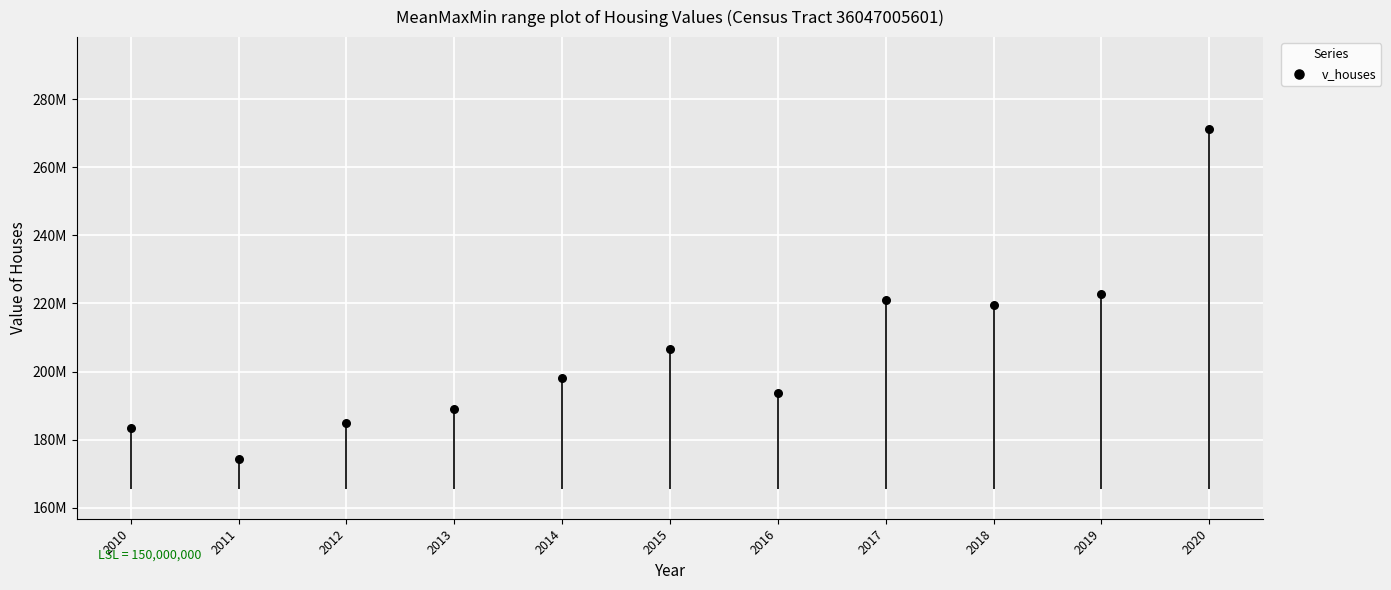

What is the ratio of the value at 2011 to the value at 2012?

0.9